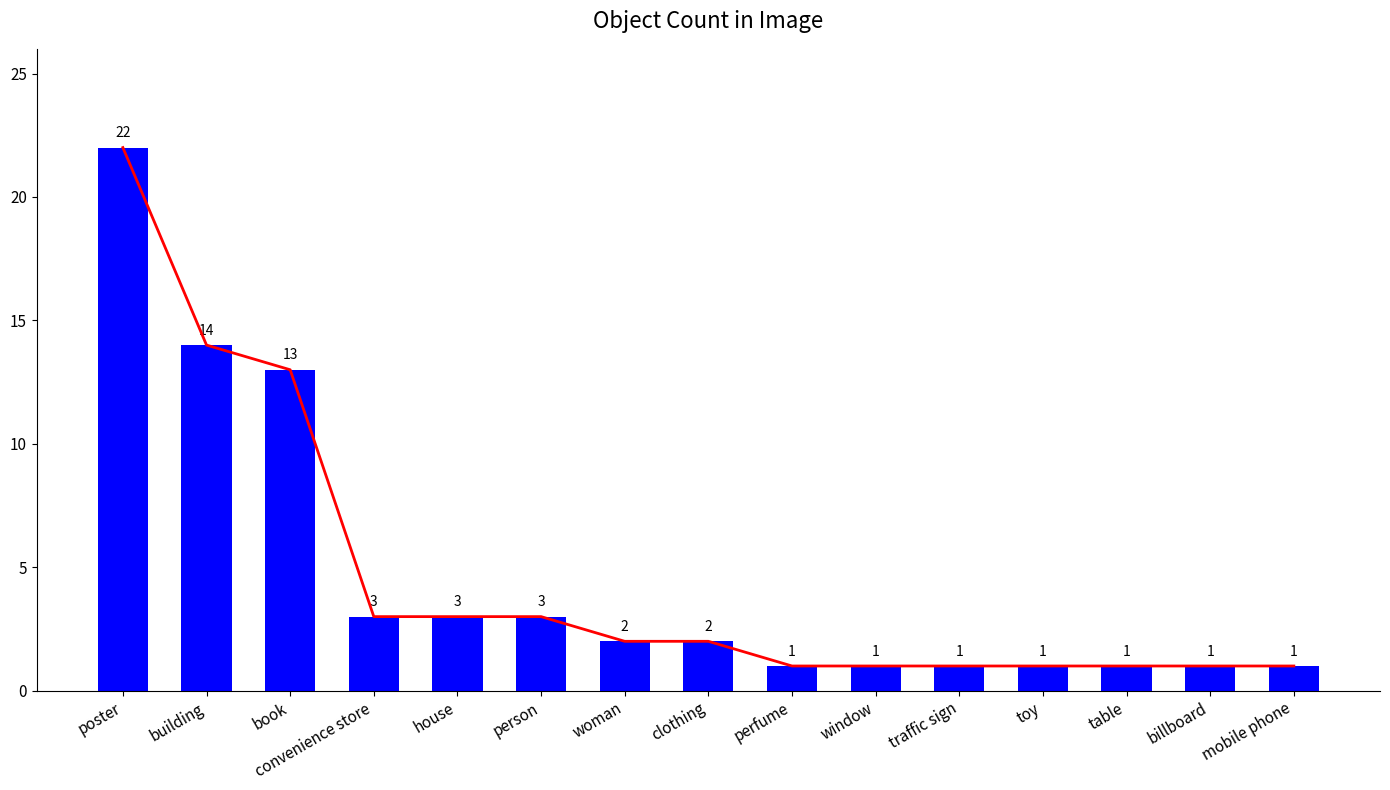

What is the average value?

5